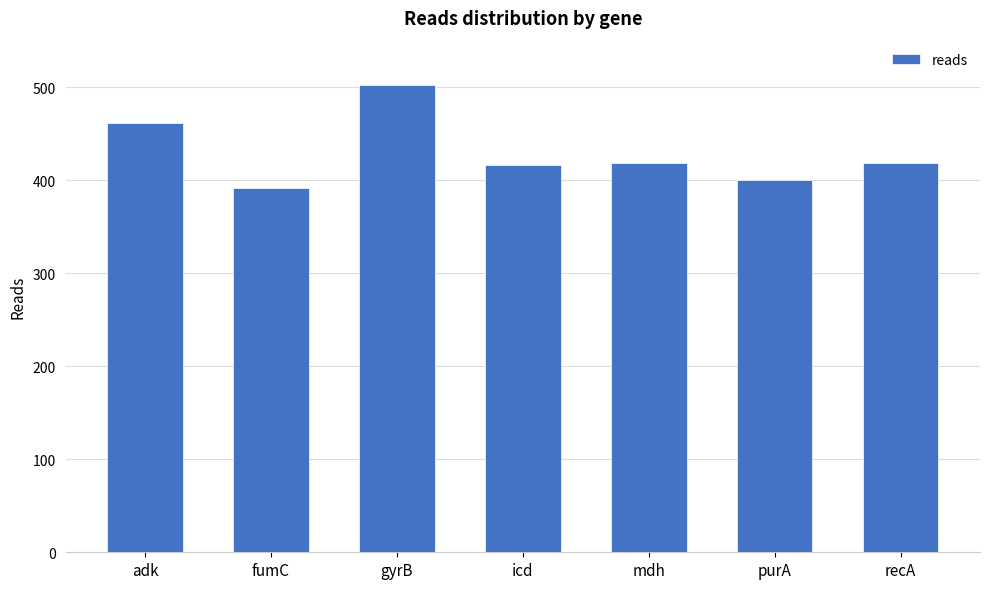

Does the chart contain any negative values?

No